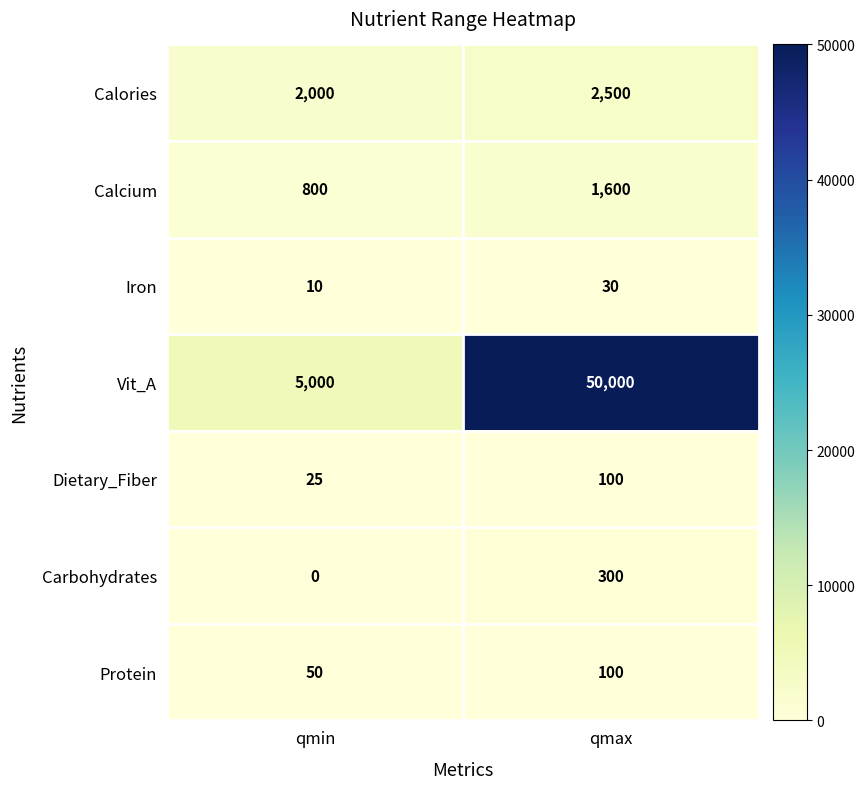

At which category is the sum across all series the highest?

qmax